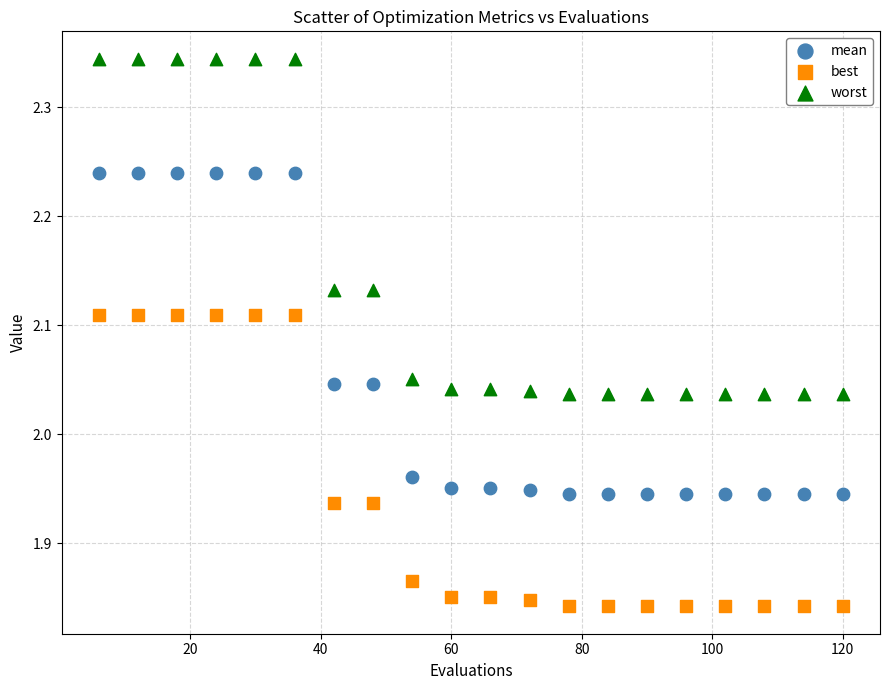

Across all data points, what is the range of Y values (max minus min)?

0.5